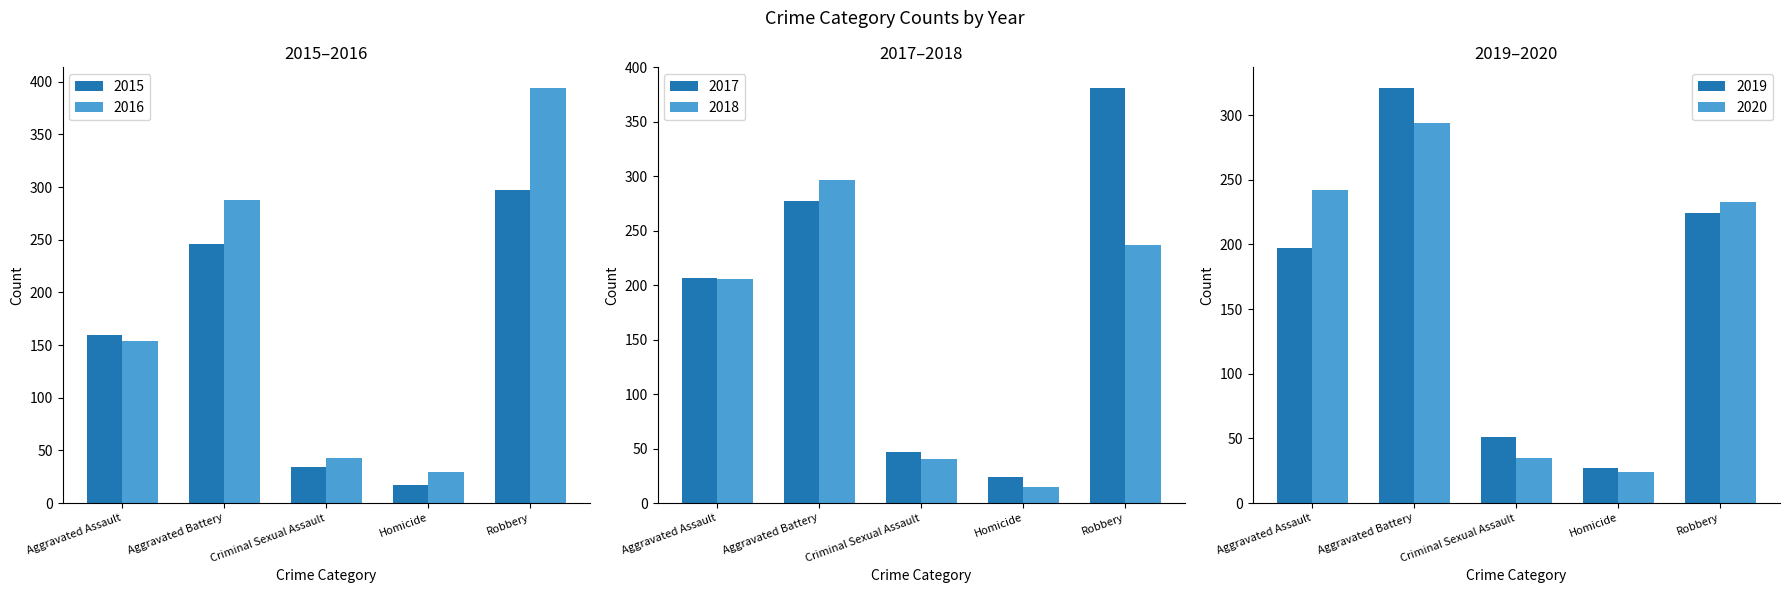

What is the difference between the maximum and second lowest values in the 2018 series?

257